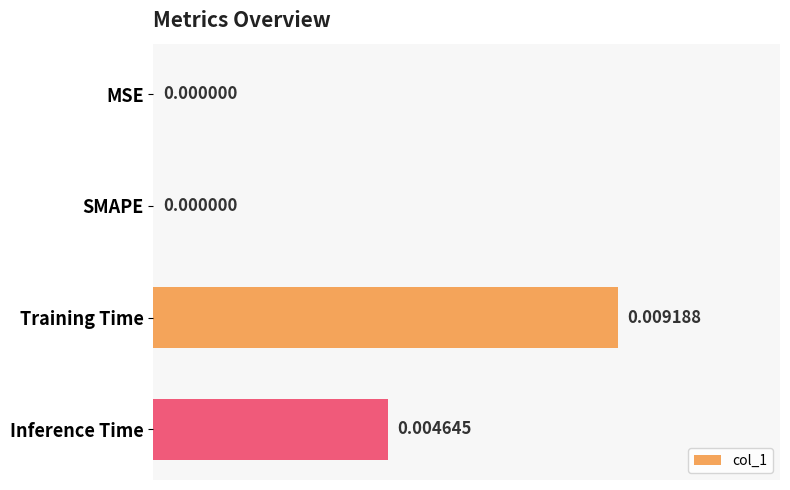

Which has a higher value, Training Time or Inference Time?

Training Time